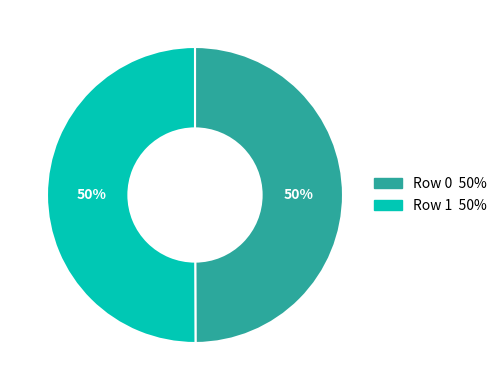

To the nearest percent, what is the average slice percentage?

50%